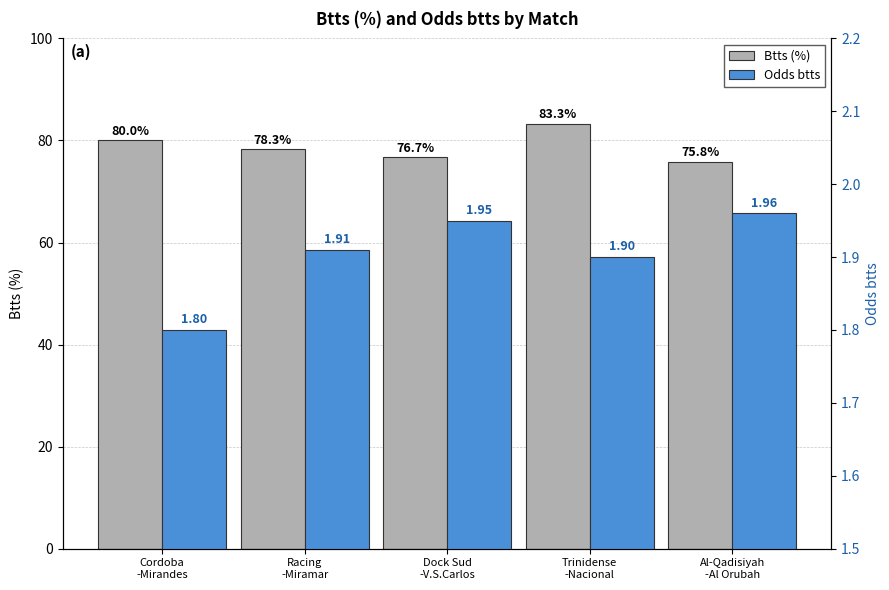

Reading left to right, extract all data points from this chart.

Btts (%): Cordoba
-Mirandes=80.0	Racing
-Miramar=78.3	Dock Sud
-V.S.Carlos=76.7	Trinidense
-Nacional=83.3	Al-Qadisiyah
-Al Orubah=75.8
Odds btts: Cordoba
-Mirandes=1.8	Racing
-Miramar=1.9	Dock Sud
-V.S.Carlos=1.9	Trinidense
-Nacional=1.9	Al-Qadisiyah
-Al Orubah=2.0